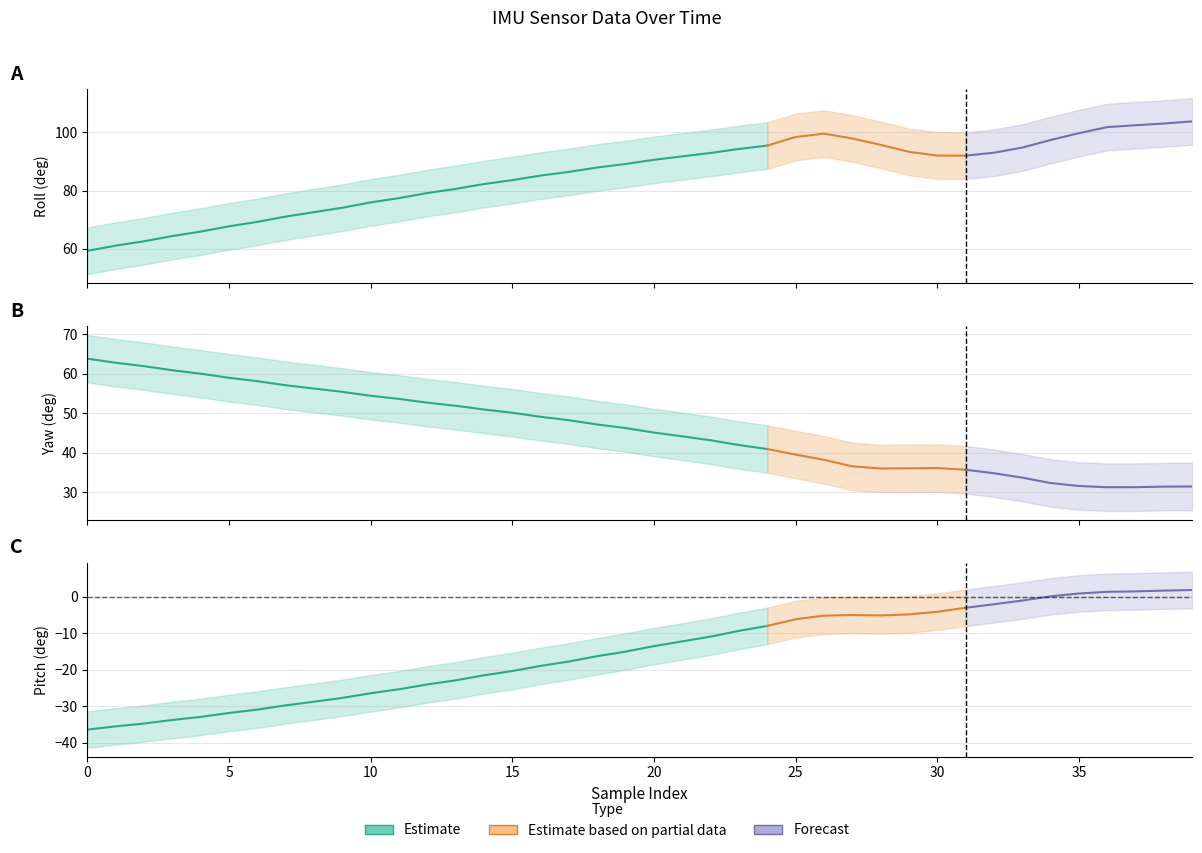

Rank the categories by pitch value from highest to lowest.

39, 38, 37, 36, 35, 34, 33, 32, 31, 30, 29, 27, 28, 26, 25, 24, 23, 22, 21, 20, 19, 18, 17, 16, 15, 14, 13, 12, 11, 10, 9, 8, 7, 6, 5, 4, 3, 2, 1, 0